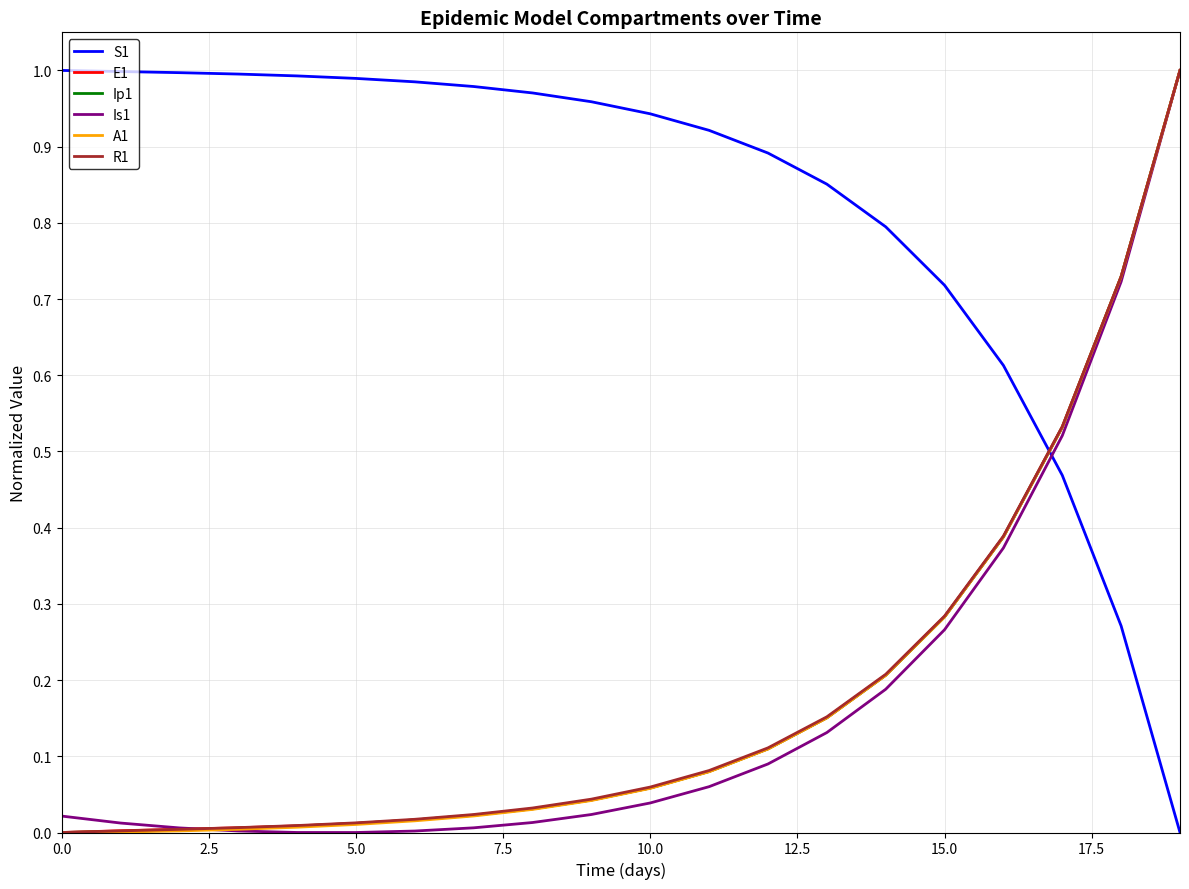

Which series has the largest total across all categories?

S1